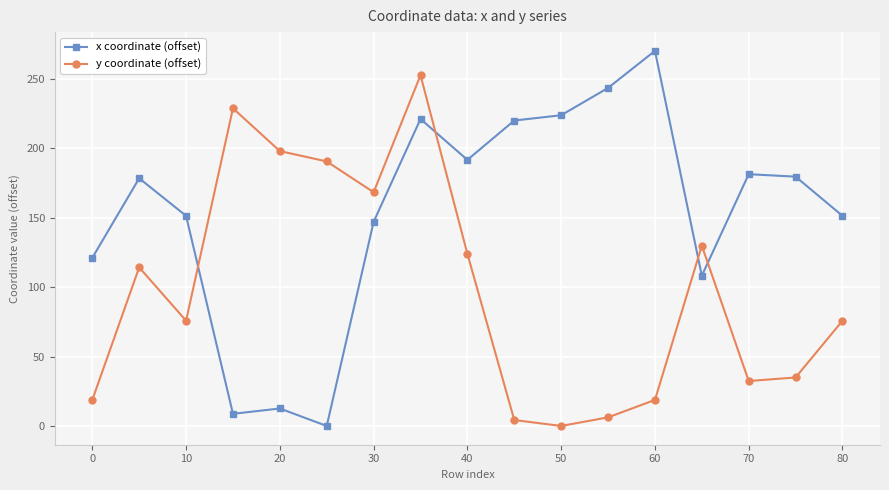

Which series has the widest spread of values?

x coordinate (offset)